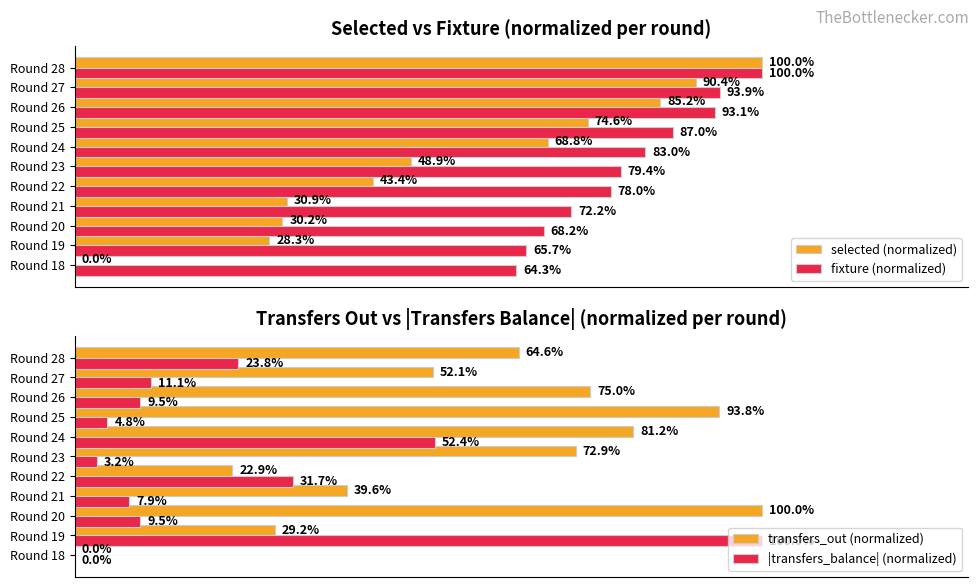

At which label is |transfers_balance| (normalized) closest to 50?

Round 24